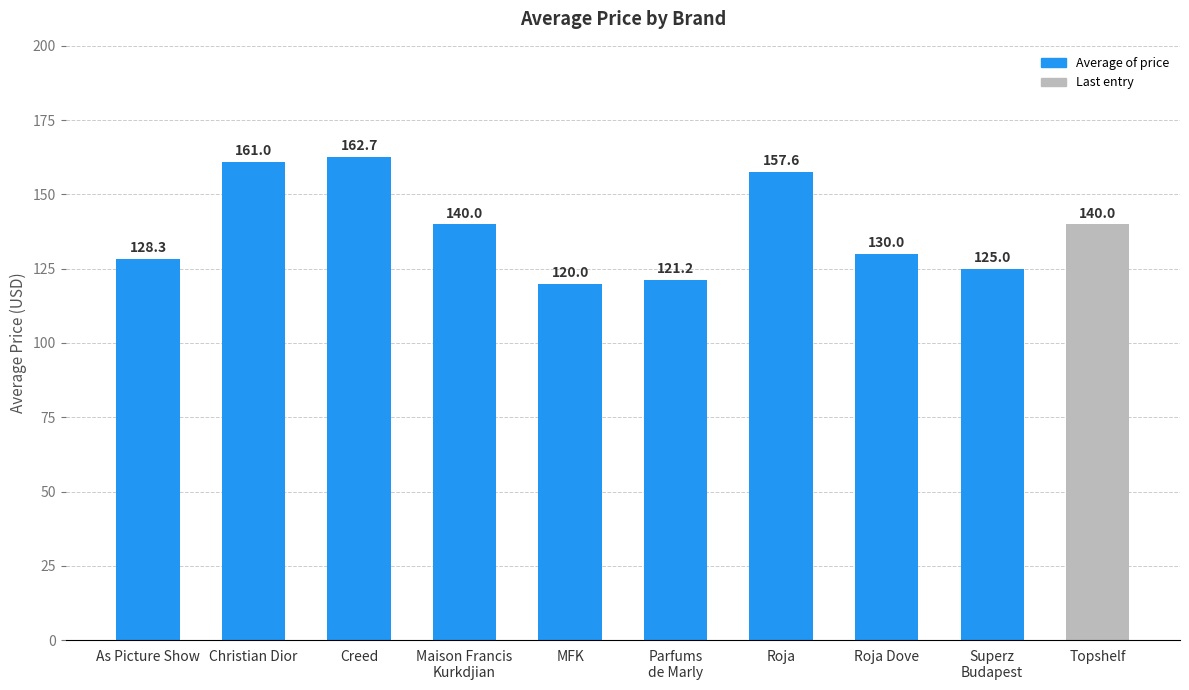

At which label does the data first exceed 139?

Christian Dior